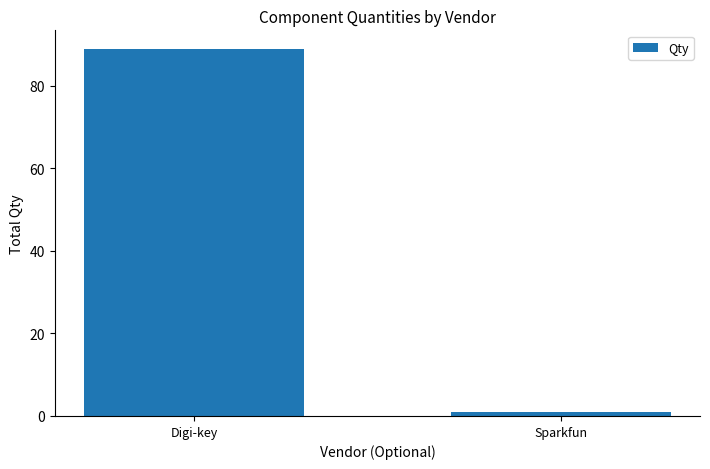

What is the average value?

45